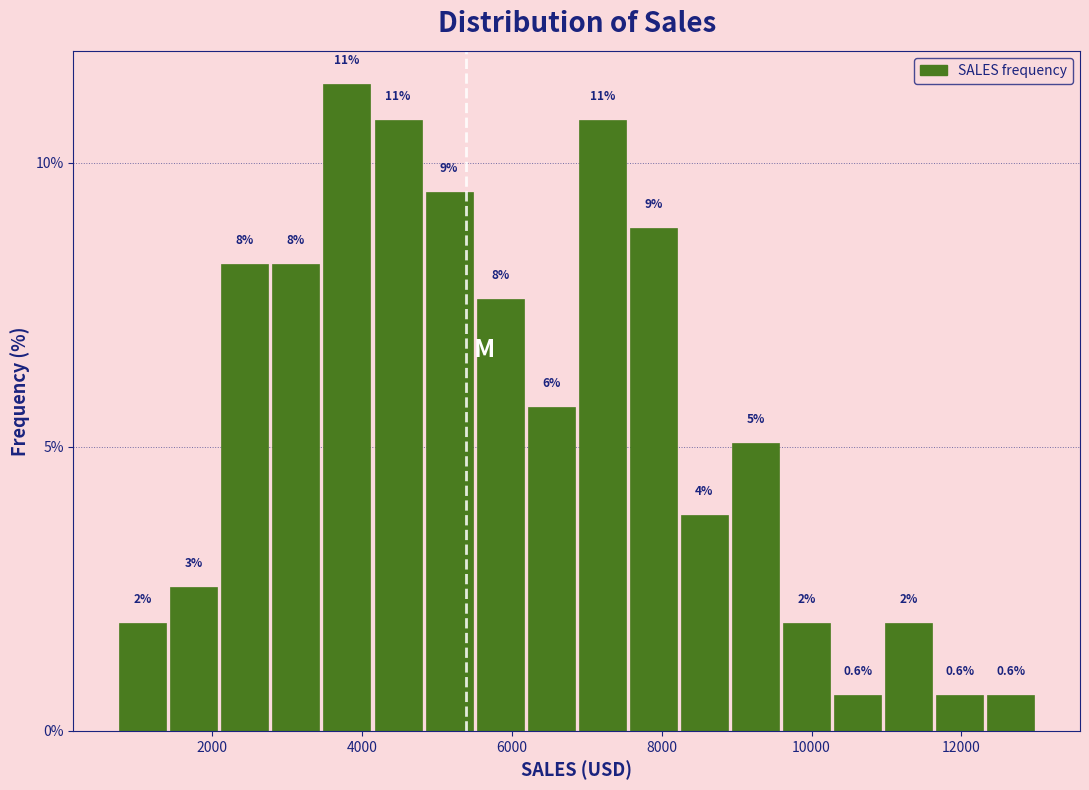

Around what value on the x-axis is the tallest bar? Give the approximate position of its centre, as read against the axis.

3800